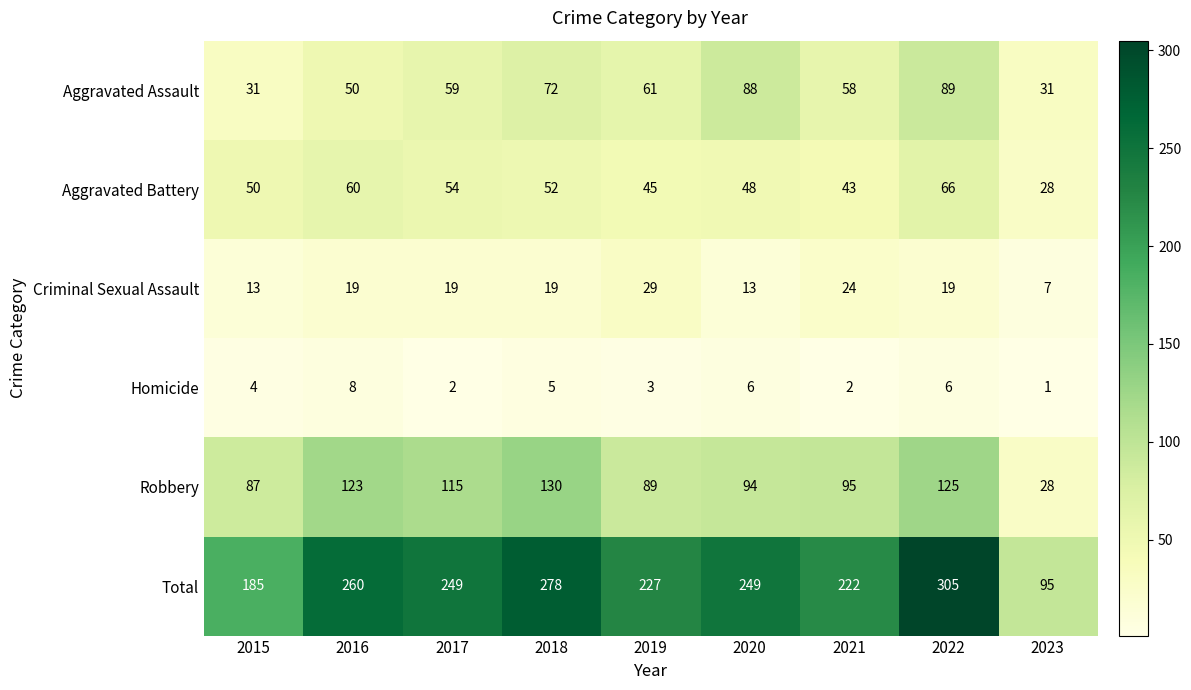

Read the Aggravated Assault value at 2018, to the nearest 10.

70